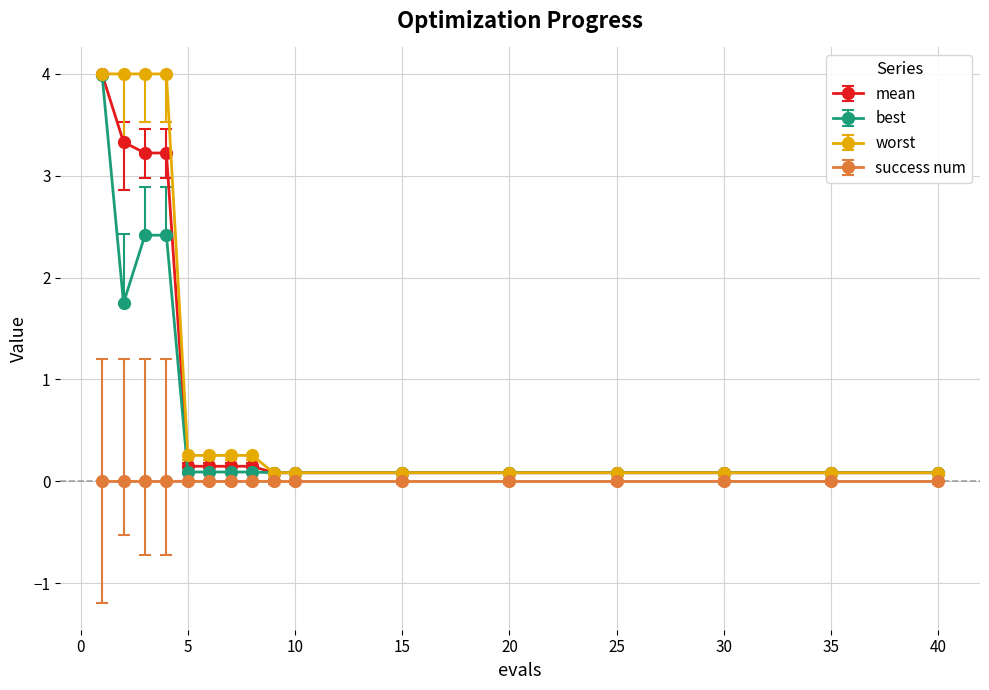

What is the value of the mean point at the 2nd from the left?

3.3